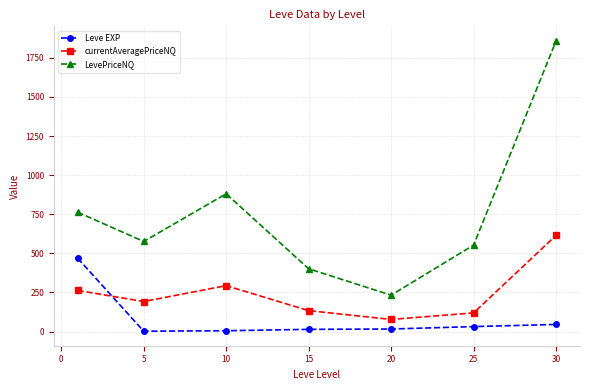

What is the value of the currentAveragePriceNQ point at the 1st from the left?

262.8